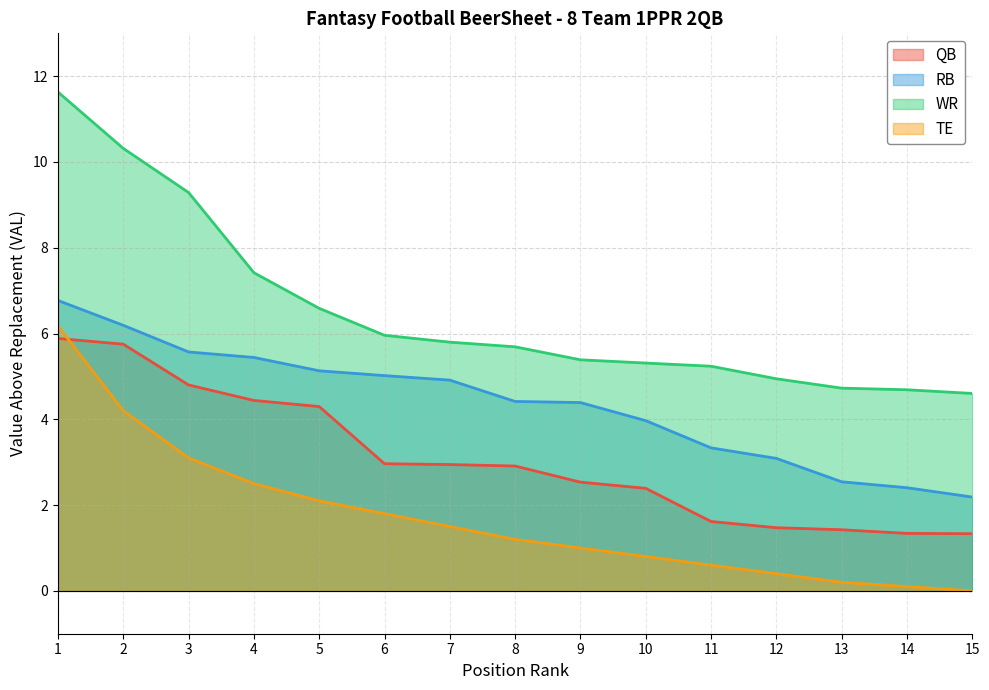

True or false: RB has a value of 5.0 at 6.

True